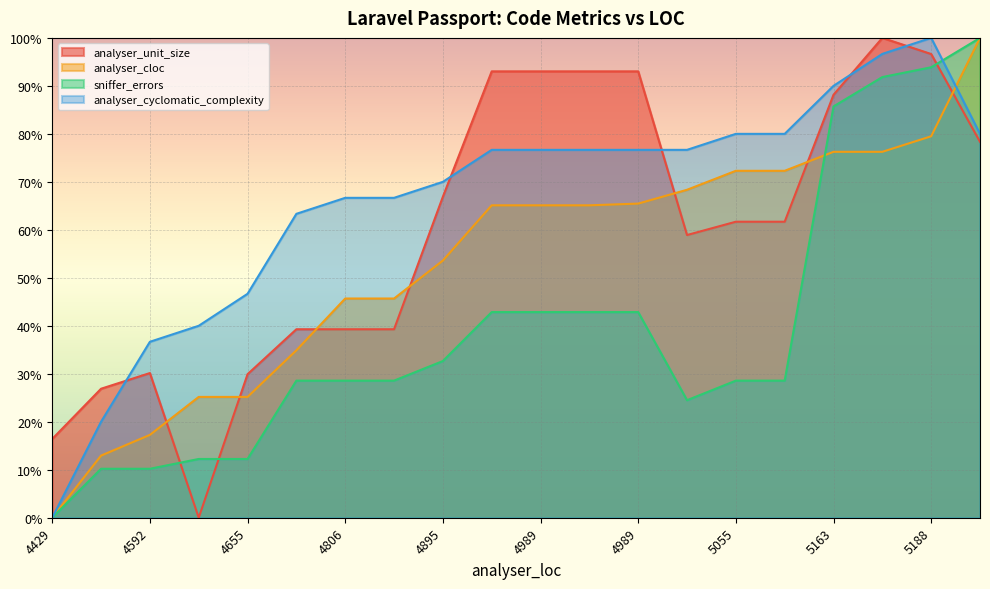

Between 5029 and 5169, which is larger?

5169